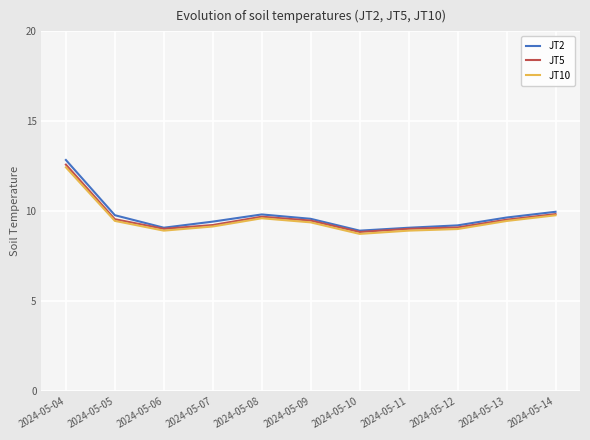

Which series has the widest spread of values?

JT2